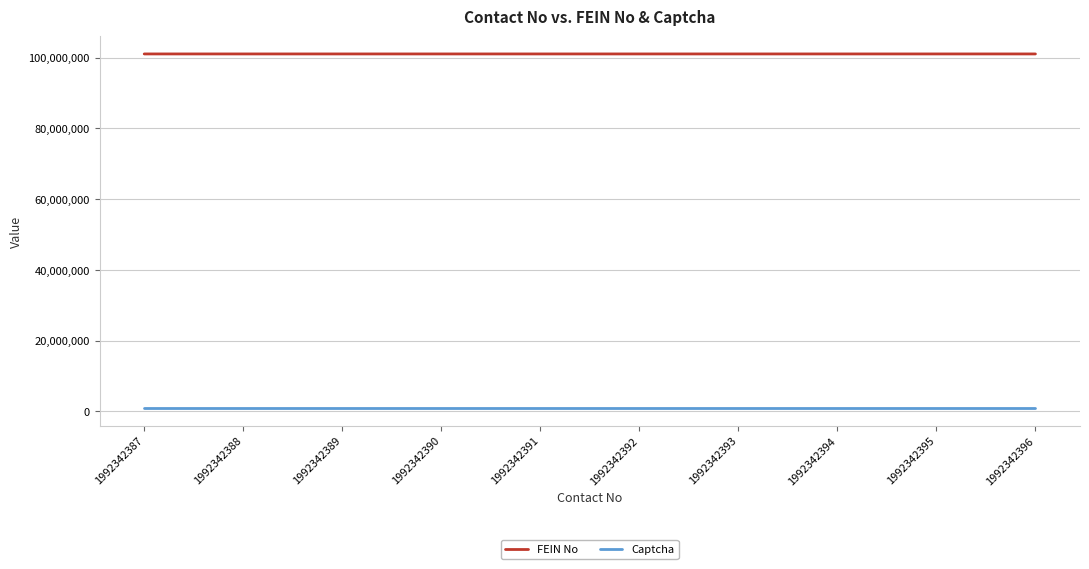

True or false: Captcha and FEIN No cross at least once.

False